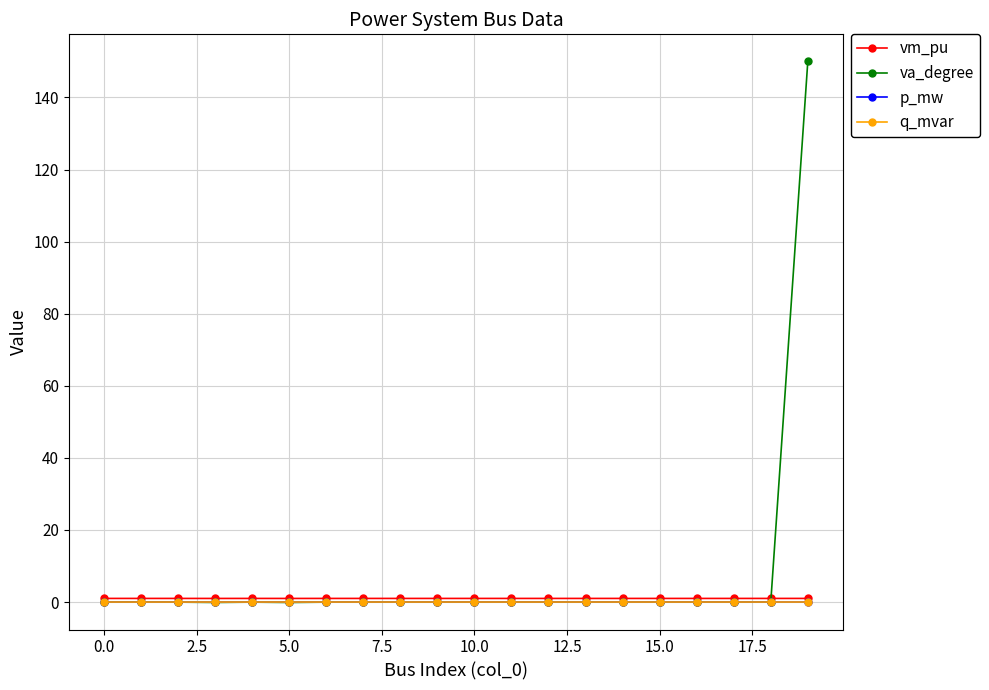

Which series has the widest spread of values?

va_degree